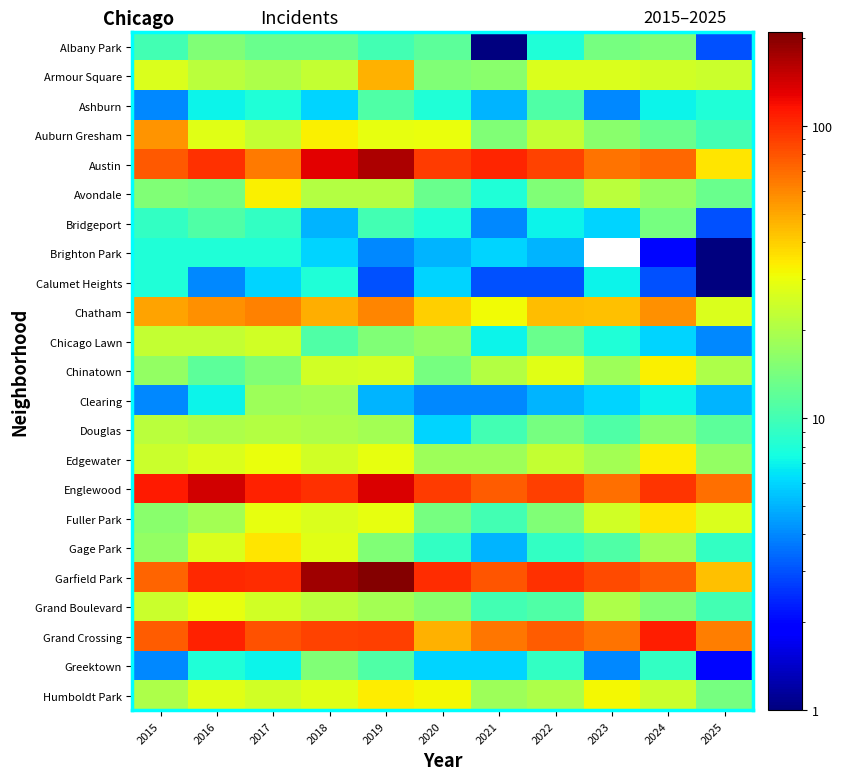

Read the Clearing value at 2016.

7.0